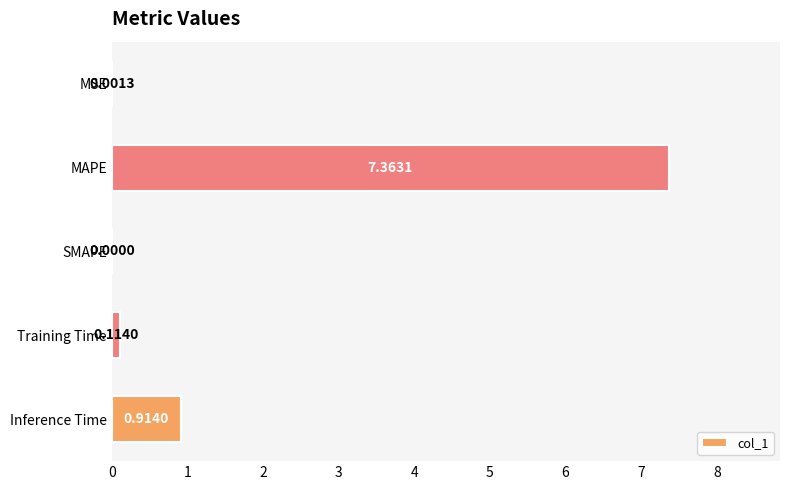

At which category does the chart reach its peak across all series?

MAPE